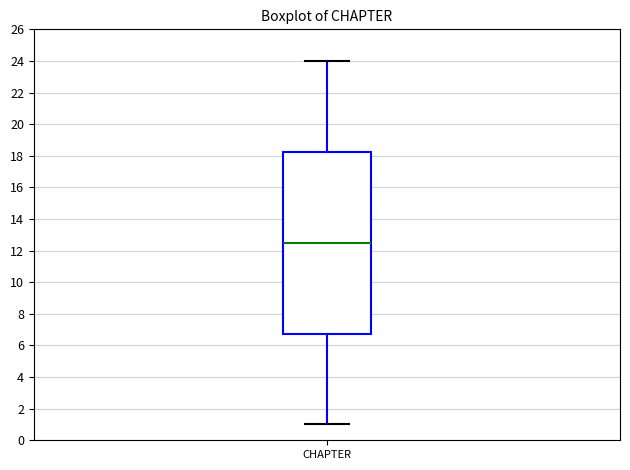

Where does the median line of the box for CHAPTER sit on the y-axis? The values are not printed on the chart, so give them approximately, as read against the axis.

12.6